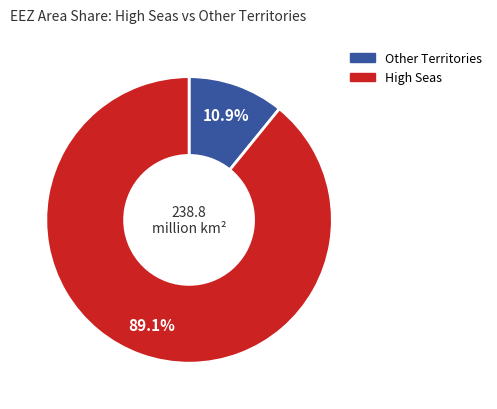

Is there any slice that represents more than half of the pie?

Yes